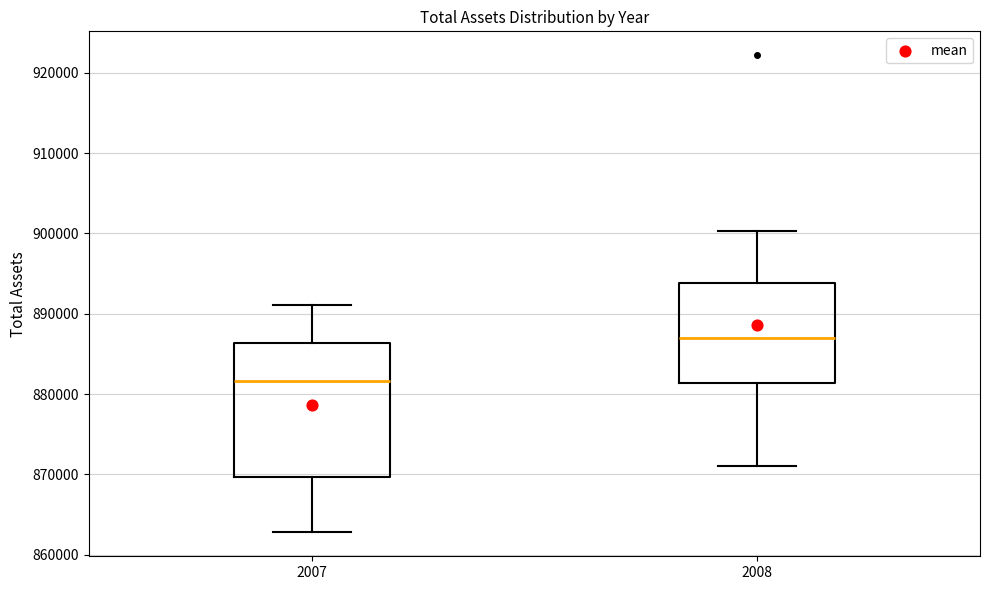

Which box is the tallest, from its lower edge to its upper edge?

2007